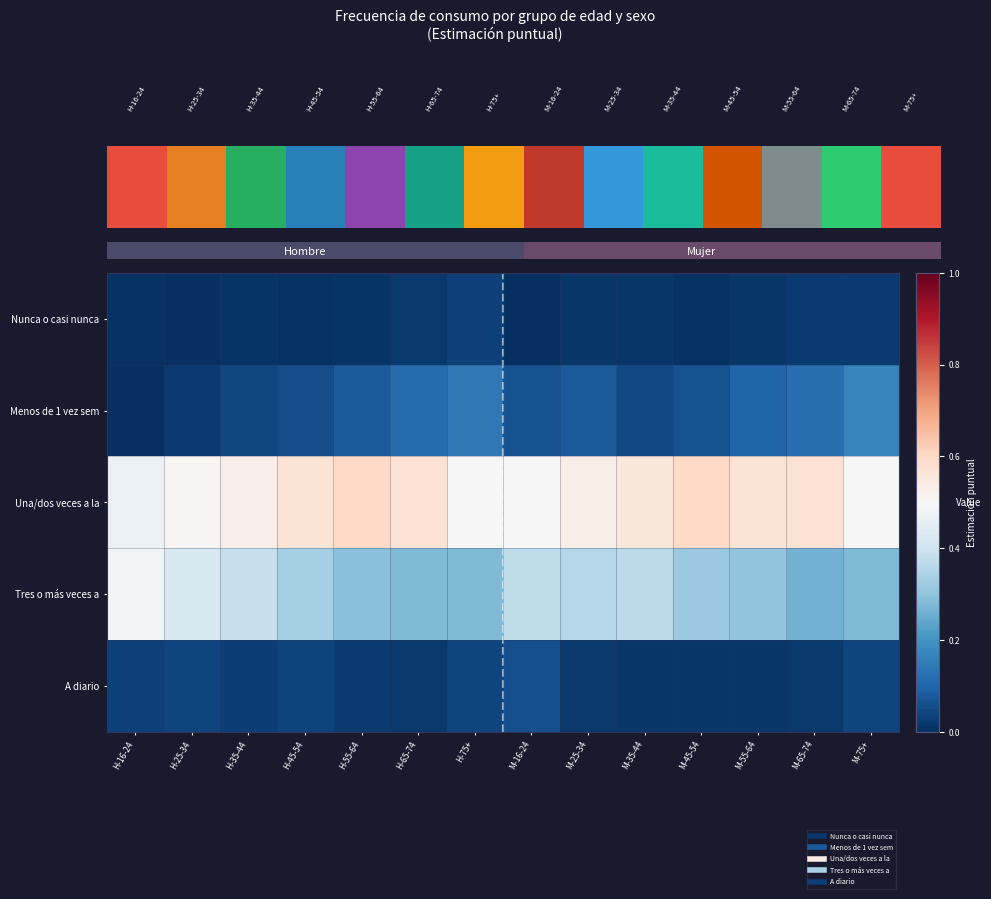

What is the difference between the highest and lowest values at M-75+?

0.5